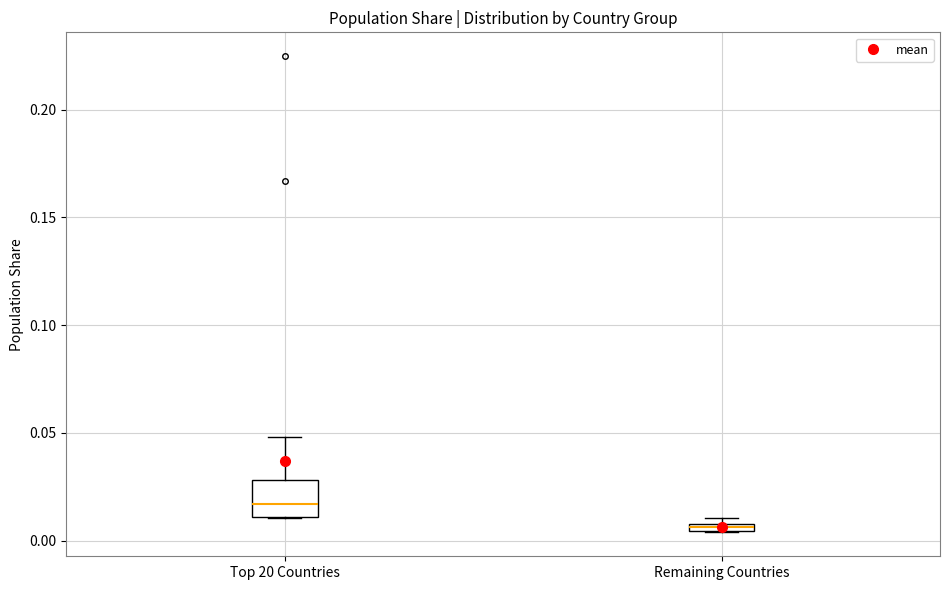

Where is the lower edge of the box for Remaining Countries on the y-axis? The values are not printed on the chart, so give them approximately, as read against the axis.

0.005